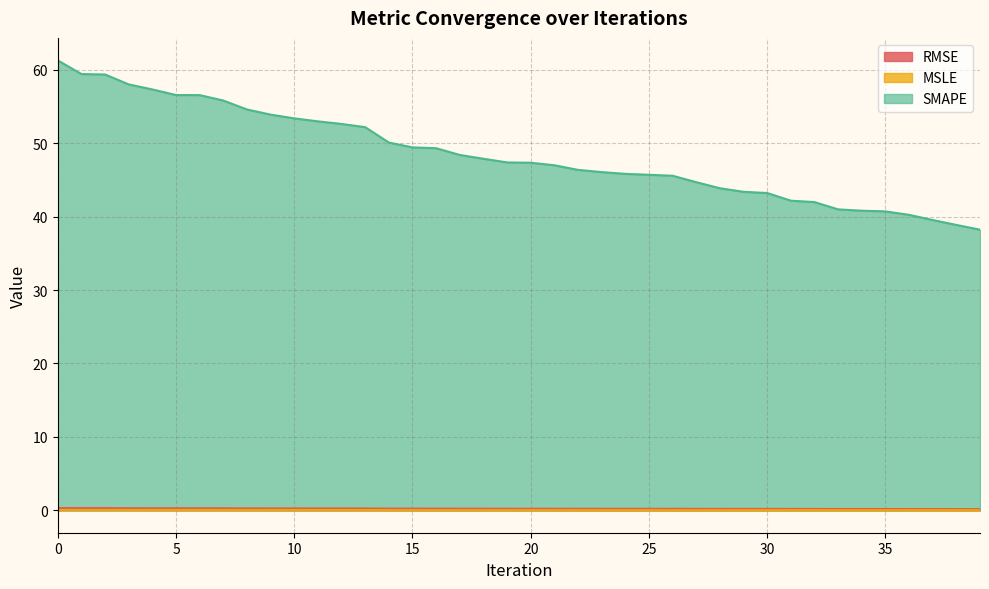

What is the total value across all series at 3?

58.3